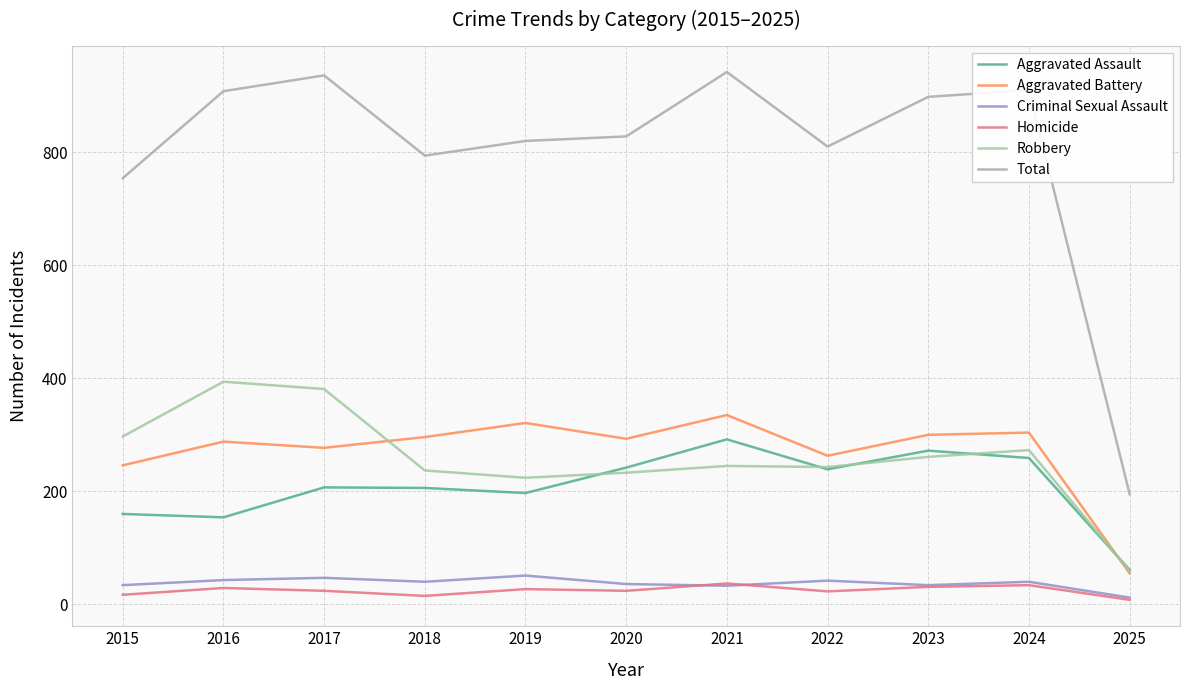

List the labels in order of Robbery value, smallest first.

2025, 2019, 2020, 2018, 2022, 2021, 2023, 2024, 2015, 2017, 2016